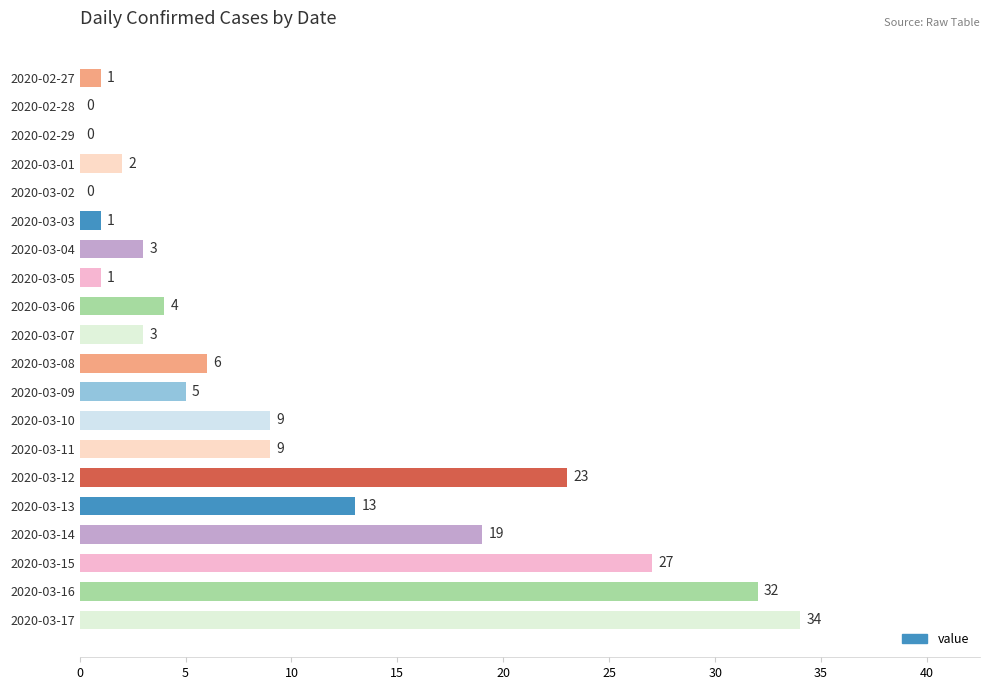

What is the change in value from 2020-03-03 to 2020-03-07?

+2